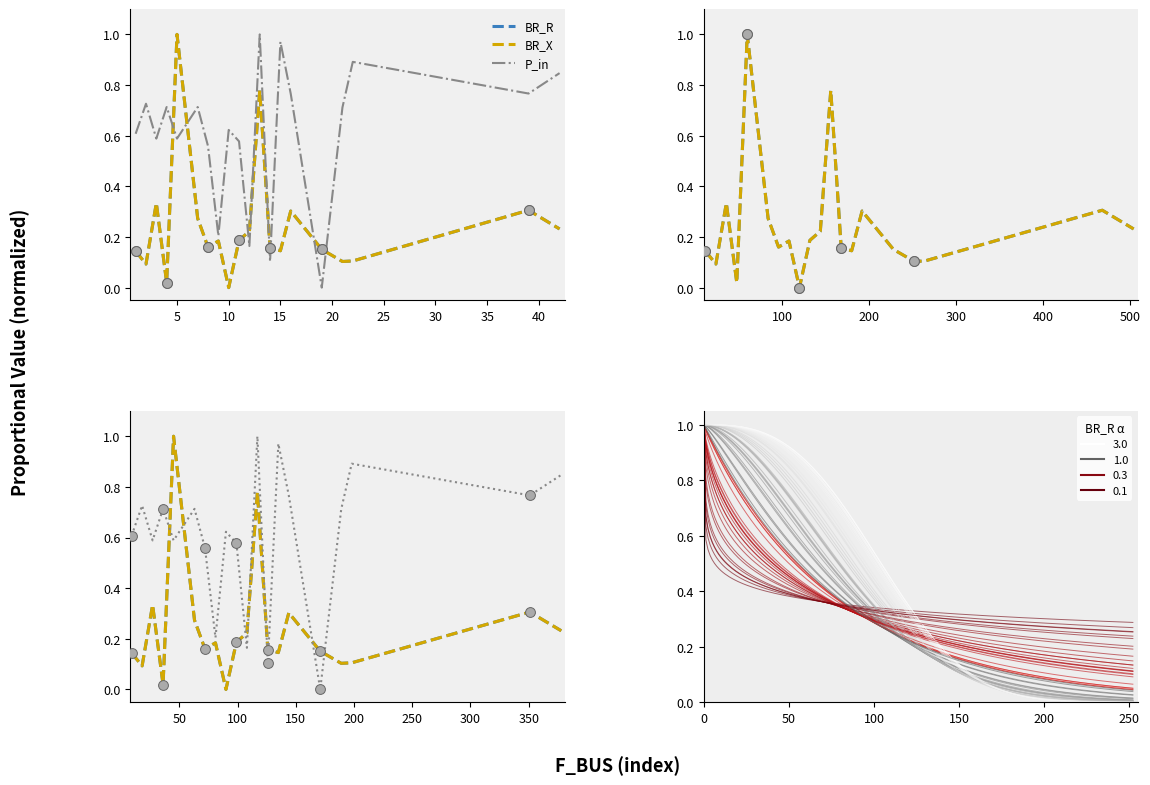

Which series contains the lowest Y value?

BR_R